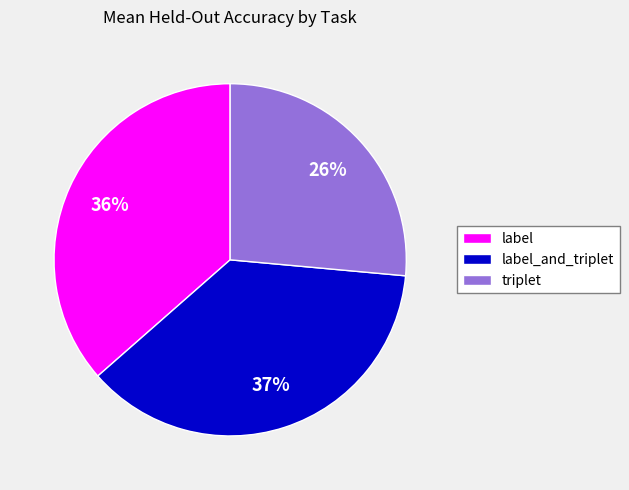

Which slice is the smallest?

triplet